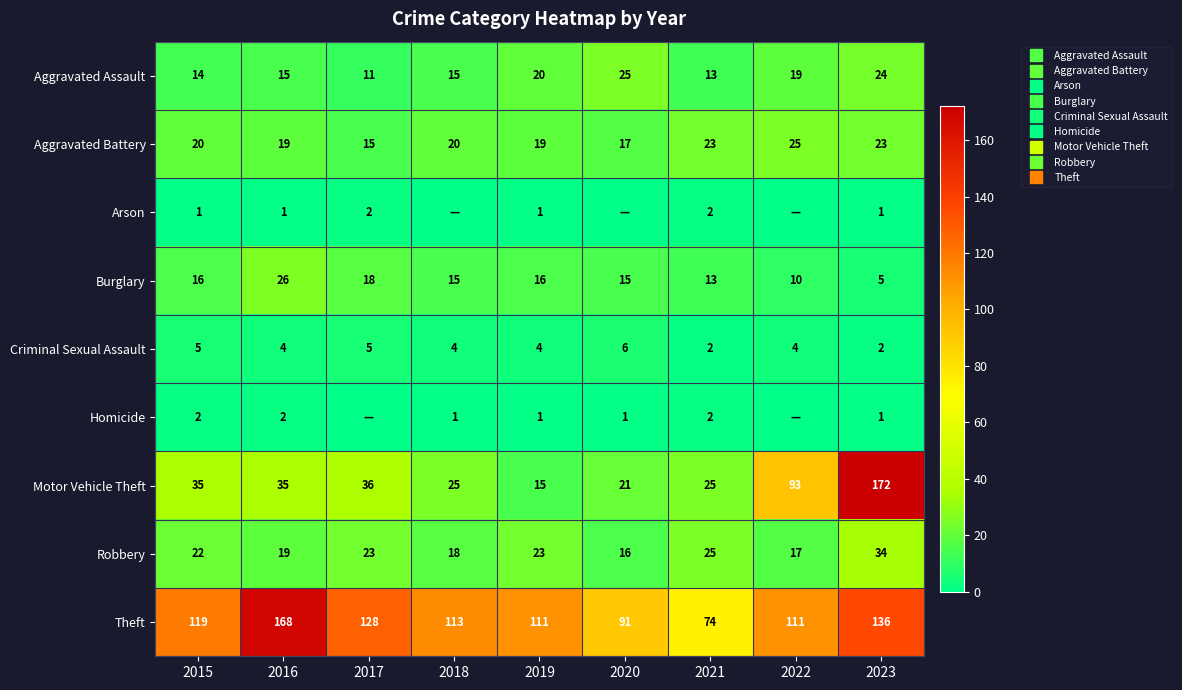

Which series changed the most between 2019 and 2023?

Motor Vehicle Theft